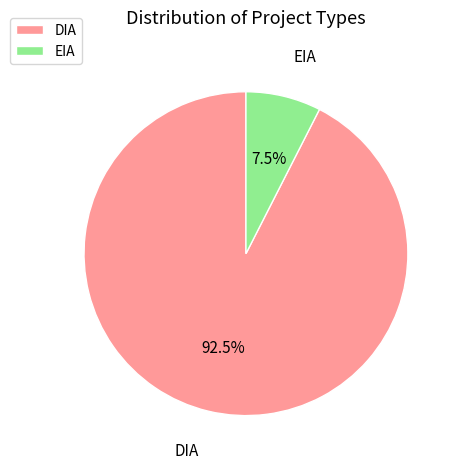

Combined, what portion of the pie is EIA and DIA?

100.0%